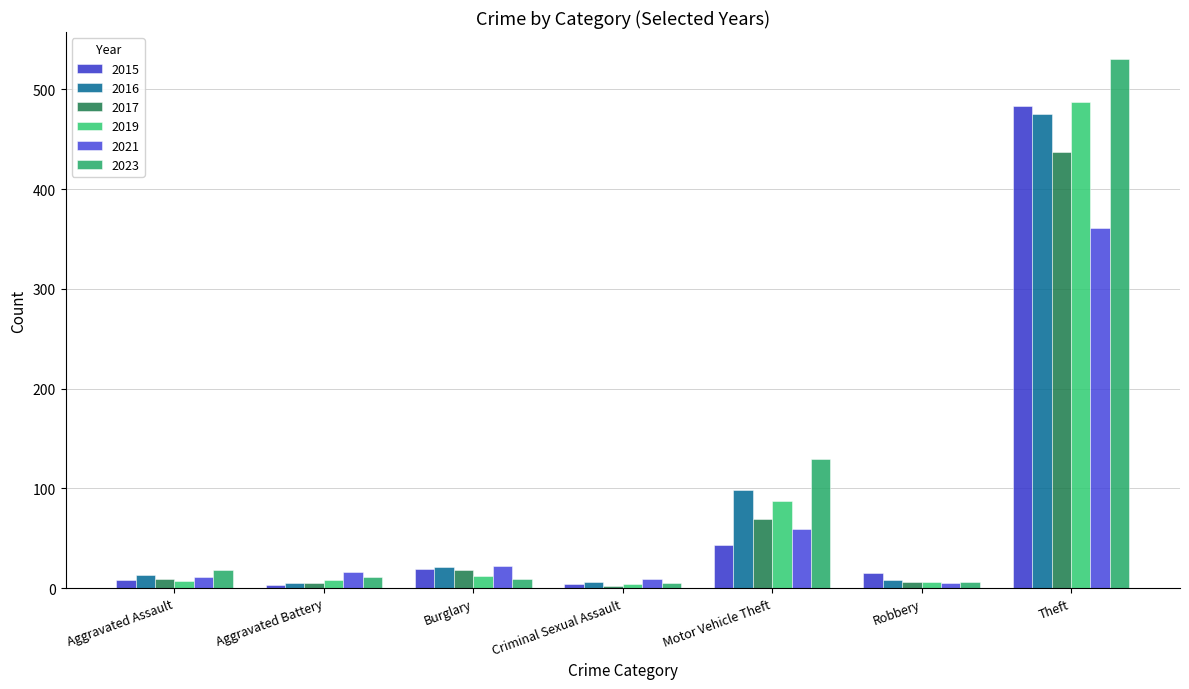

What is the sum of the 2021 values at Aggravated Battery and Motor Vehicle Theft?

75